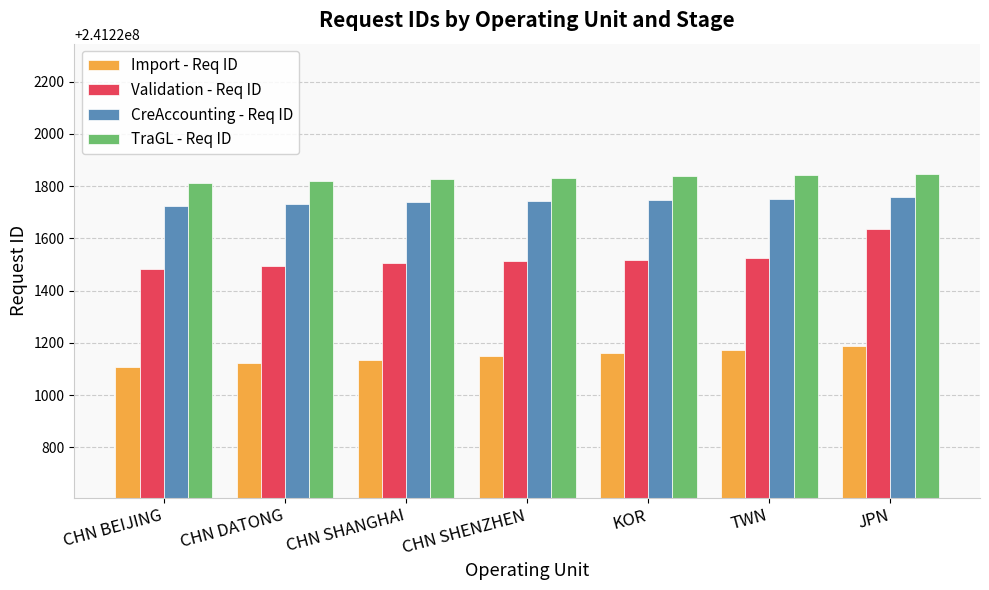

What is the difference between the highest and lowest values at KOR?

678